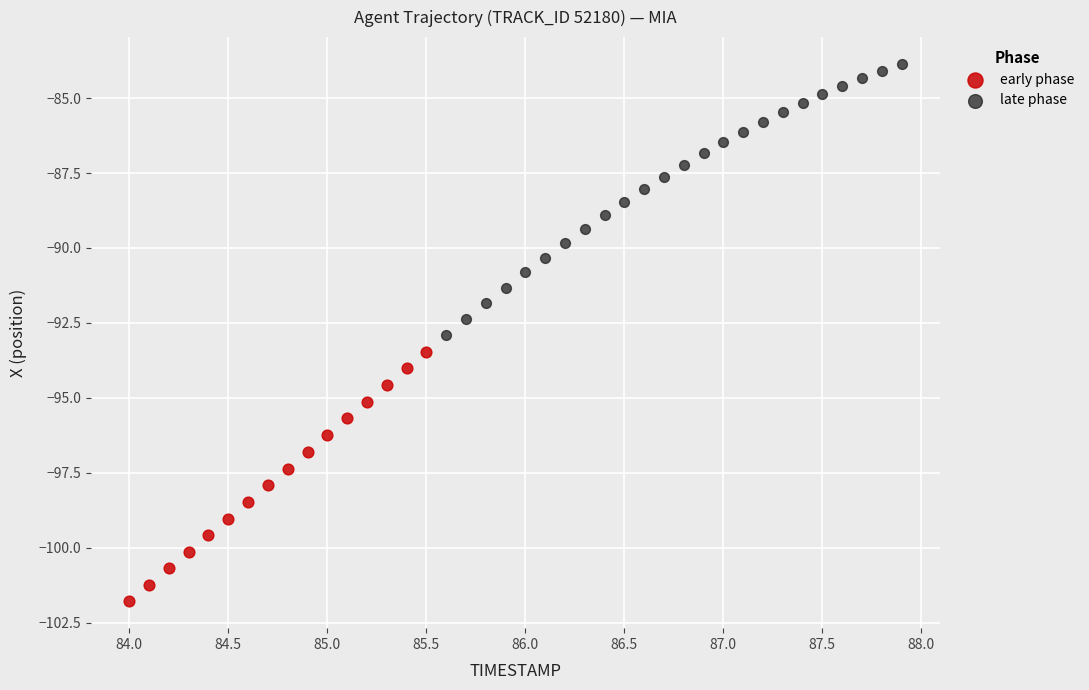

Which series contains the highest Y value?

late phase